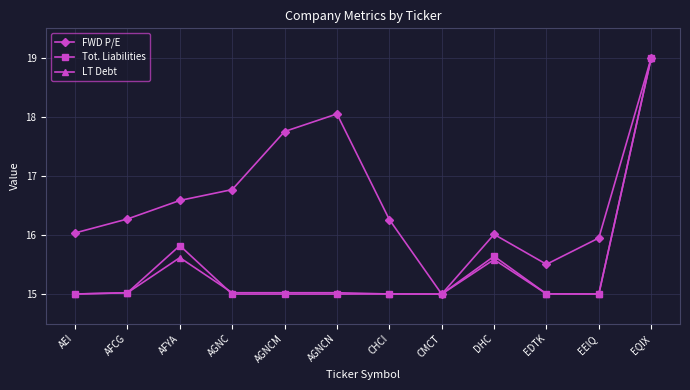

How many categories are shown in the chart?

12